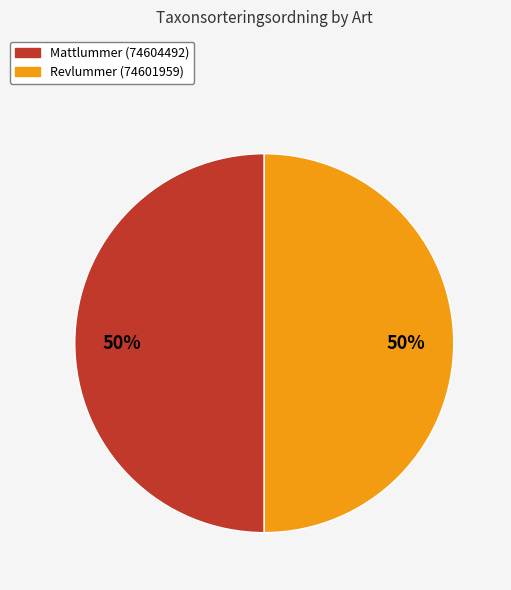

What is the ratio of the value at Revlummer (74601959) to the value at Mattlummer (74604492)?

1.0